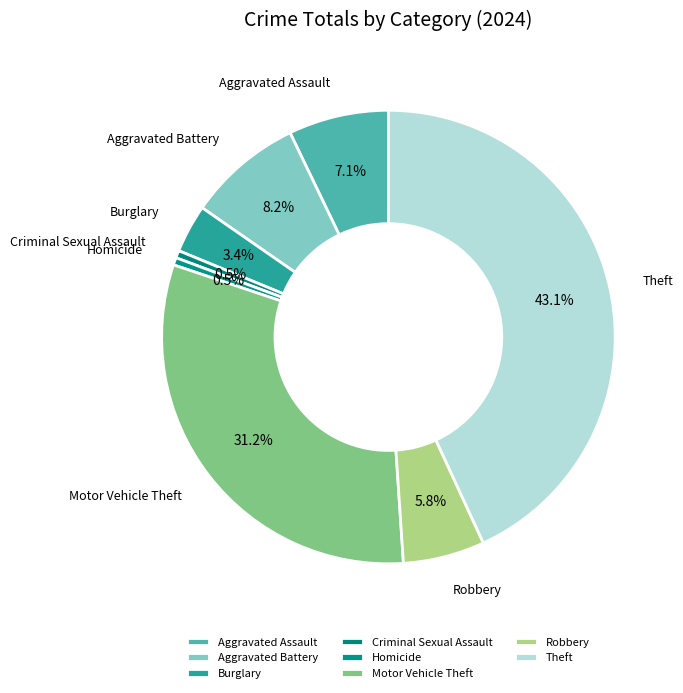

Does Burglary represent more than half of the total?

No